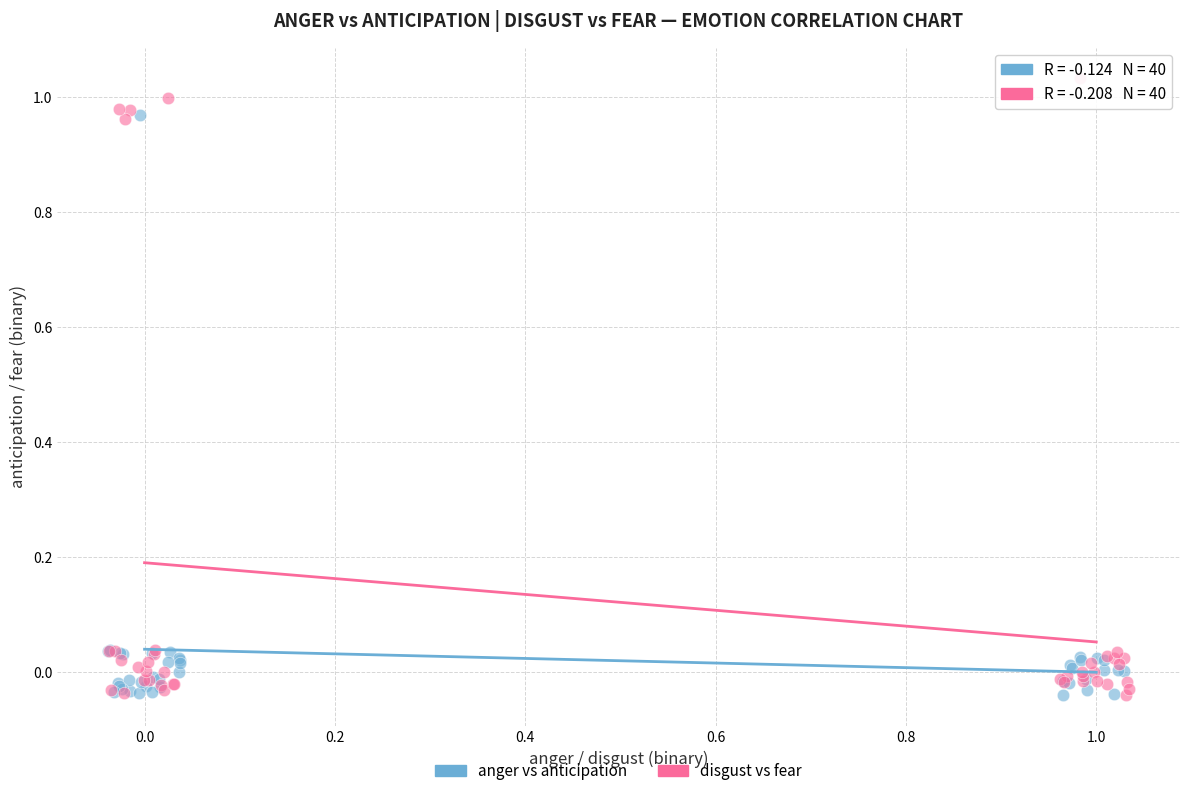

Which series contains the highest Y value?

disgust vs fear